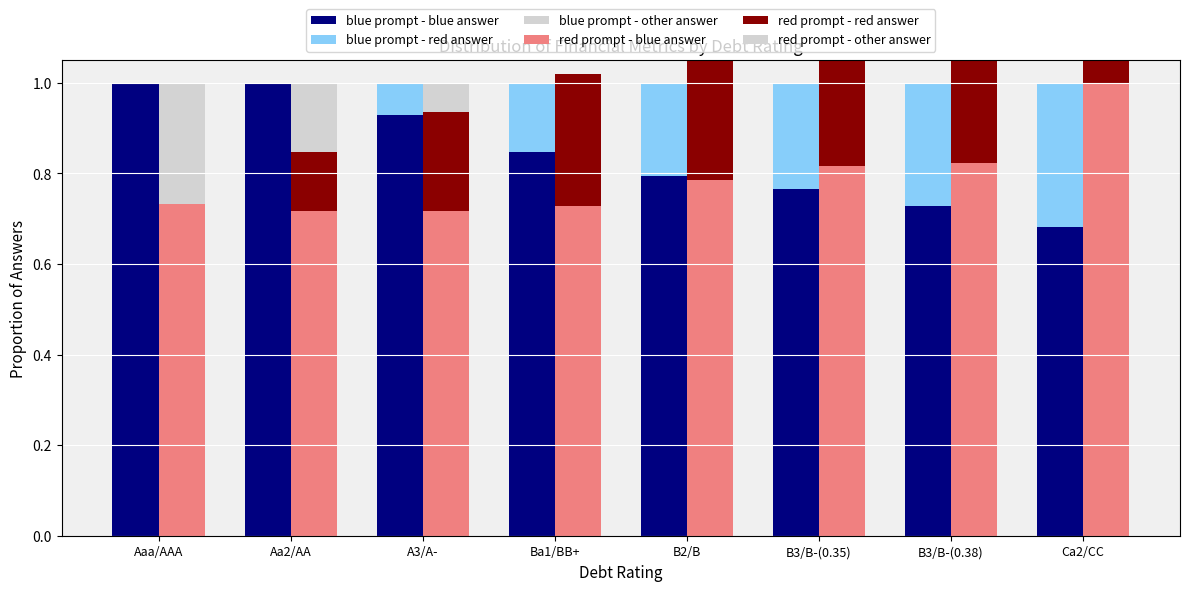

Which has a higher value, B2/B or A3/A-?

A3/A-